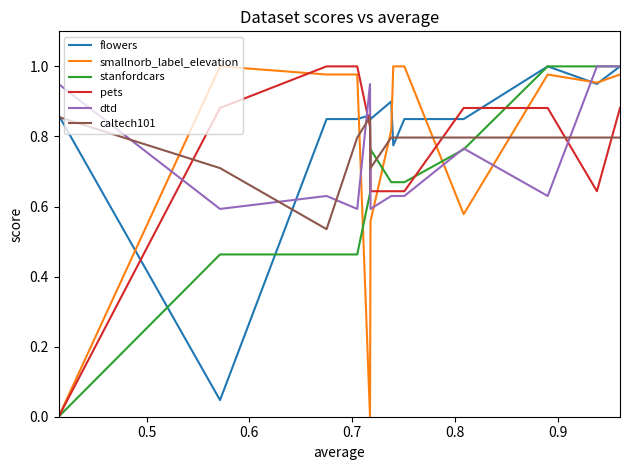

In pets, how many points are lower than both neighbors (excluding endpoints)?

1